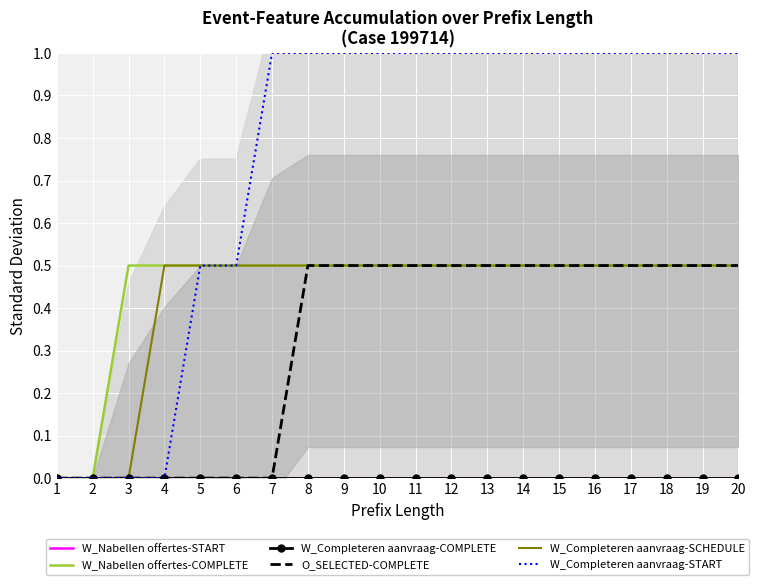

Rank the series by their maximum value, from lowest to highest.

W_Nabellen offertes-START, W_Completeren aanvraag-COMPLETE, W_Nabellen offertes-COMPLETE, O_SELECTED-COMPLETE, W_Completeren aanvraag-SCHEDULE, W_Completeren aanvraag-START